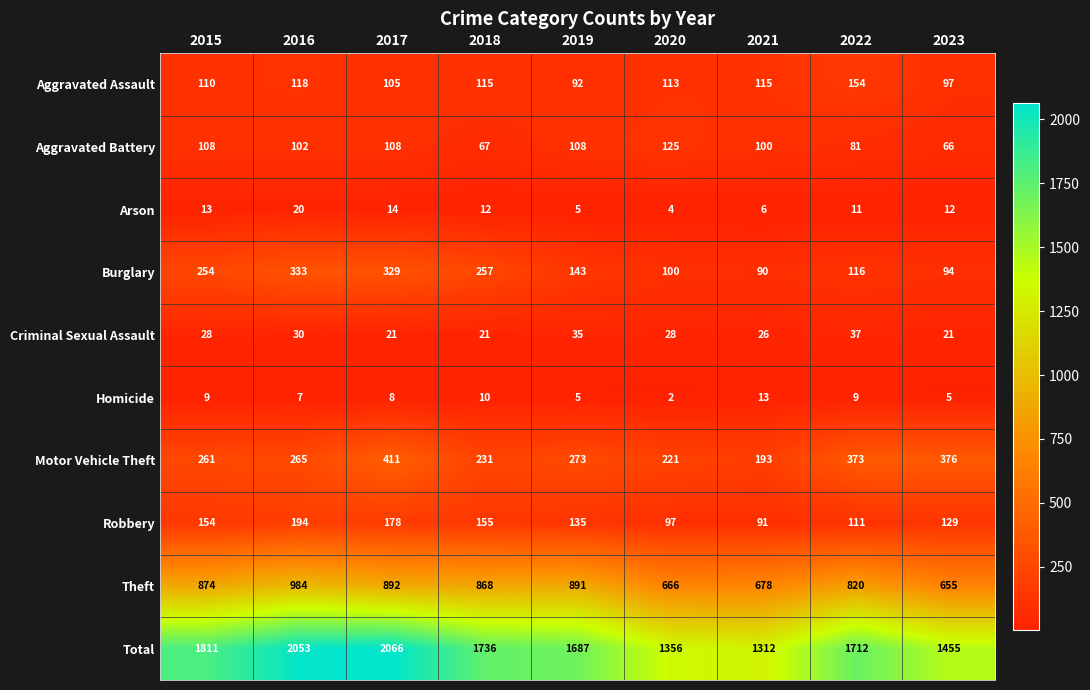

Which series has the largest range (max minus min)?

Total